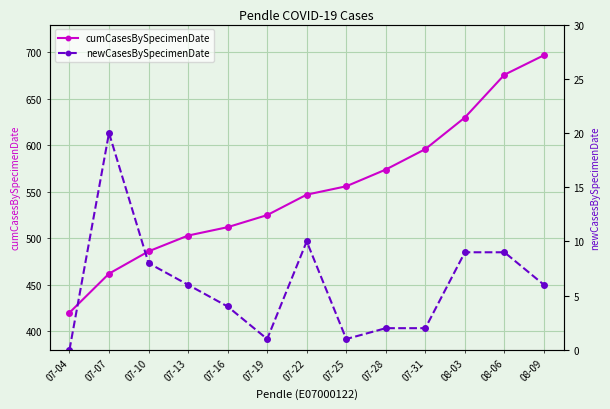

Where is newCasesBySpecimenDate nearest to the value 10?

07-22